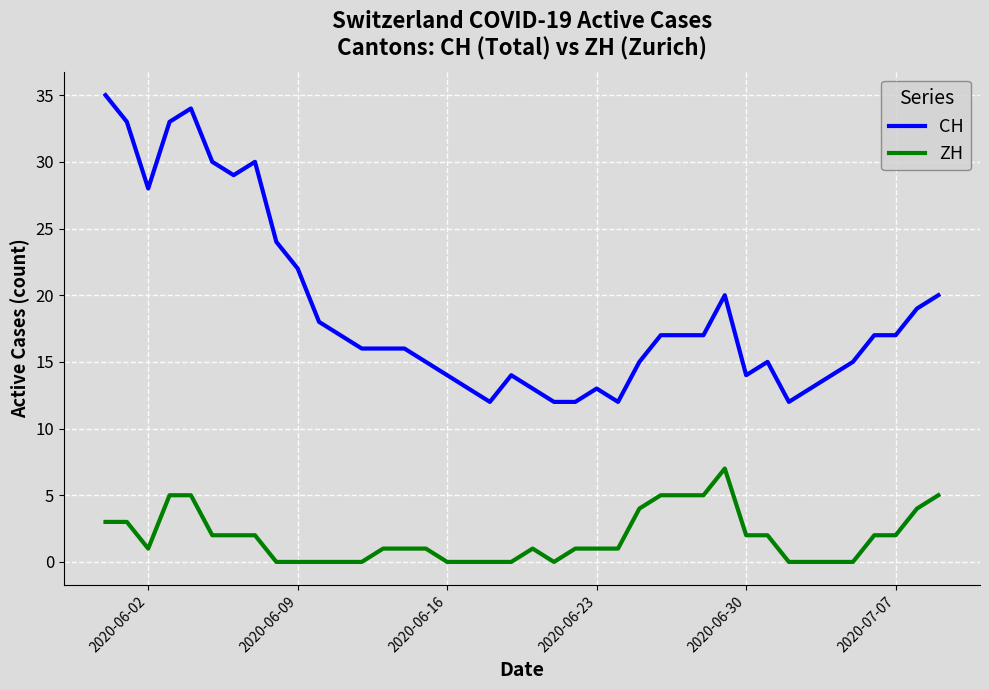

Rank the series by their average value, from highest to lowest.

CH, ZH